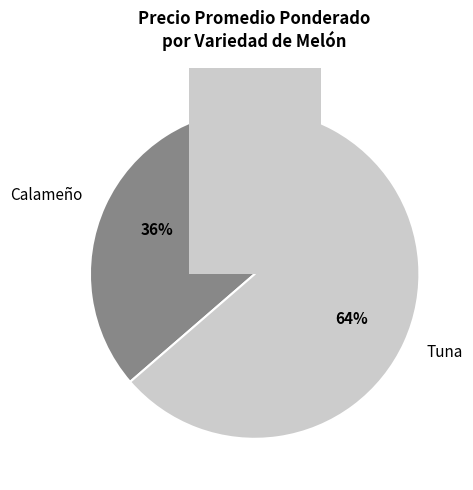

Is the sum of 16 and 25 greater than half?

No